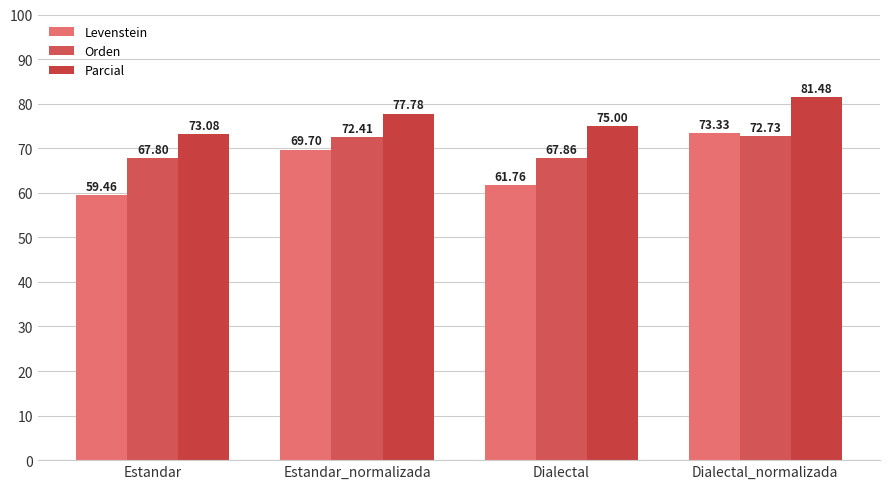

Which label corresponds to the smallest value in the chart?

Estandar